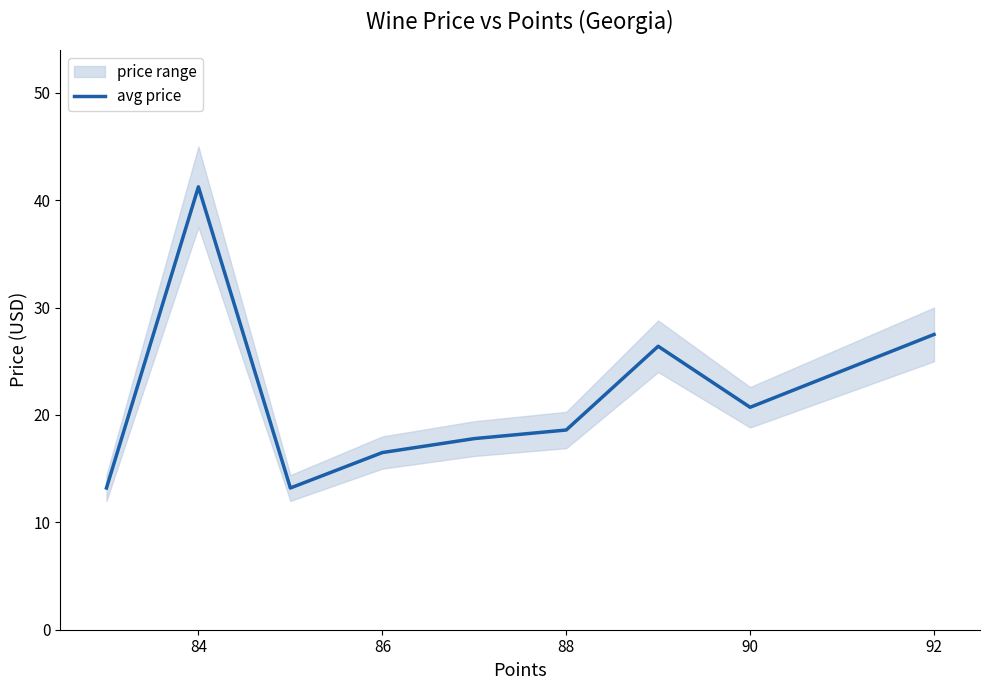

True or false: avg price has a value of 27.5 at 92.

True